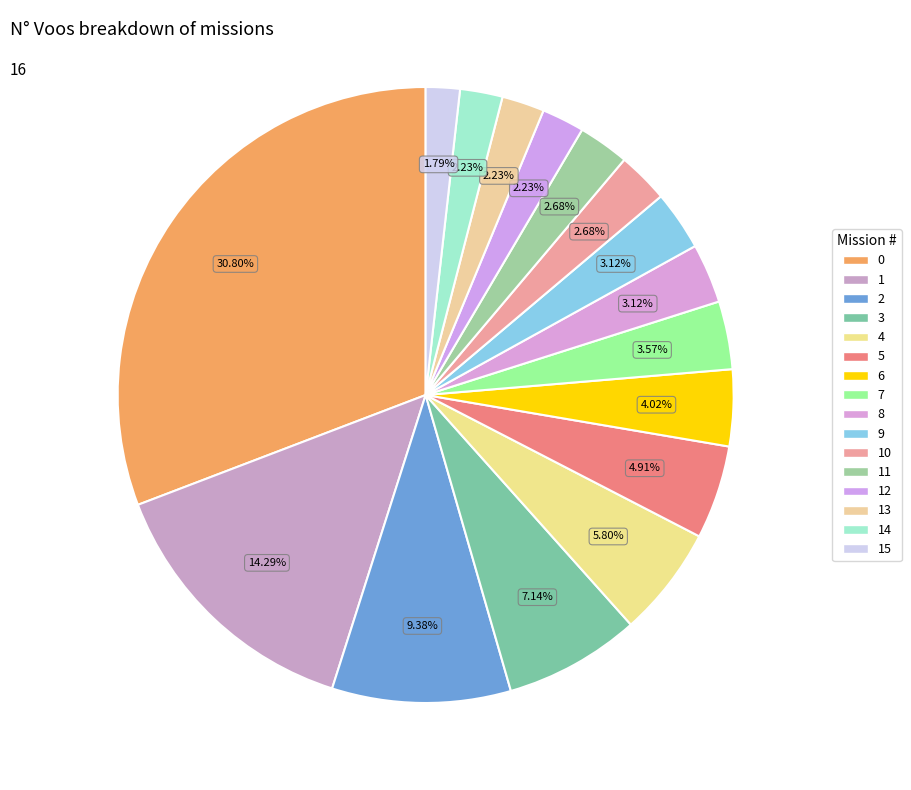

What portion of the pie excludes 9?

96.9%